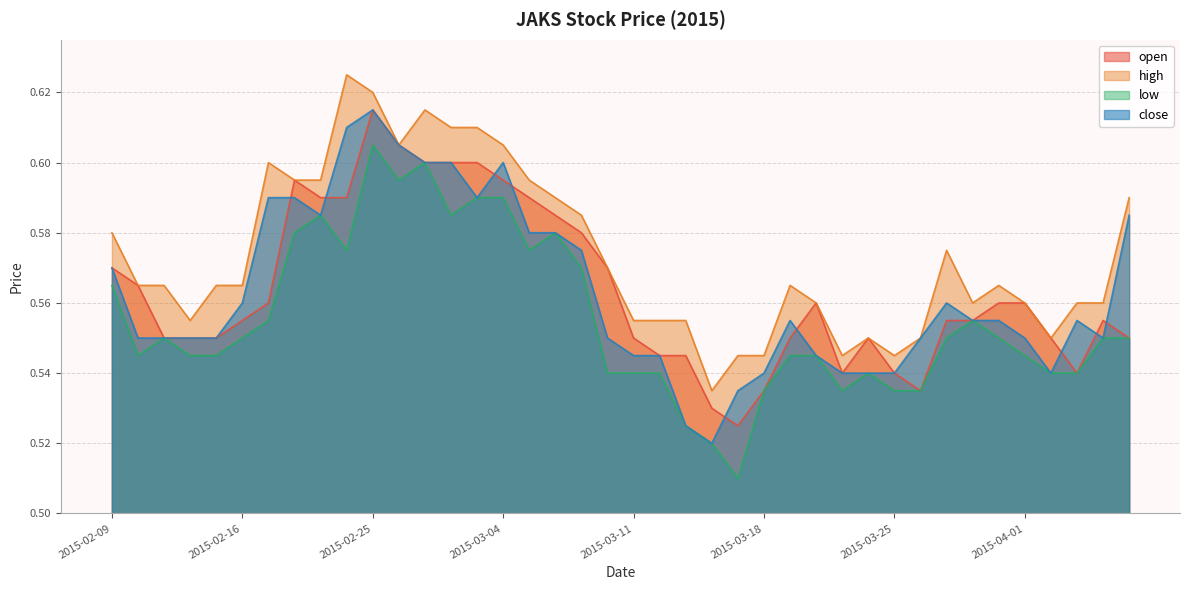

Rank the categories by low value from lowest to highest.

2015-03-17, 2015-03-16, 2015-03-13, 2015-03-18, 2015-03-23, 2015-03-25, 2015-03-26, 2015-03-10, 2015-03-11, 2015-03-12, 2015-03-24, 2015-04-02, 2015-04-03, 2015-02-10, 2015-02-12, 2015-02-13, 2015-03-19, 2015-03-20, 2015-04-01, 2015-02-11, 2015-02-16, 2015-03-27, 2015-03-31, 2015-04-06, 2015-04-07, 2015-02-17, 2015-03-30, 2015-02-09, 2015-03-09, 2015-02-24, 2015-03-05, 2015-02-18, 2015-03-06, 2015-02-23, 2015-03-02, 2015-03-03, 2015-03-04, 2015-02-26, 2015-02-27, 2015-02-25